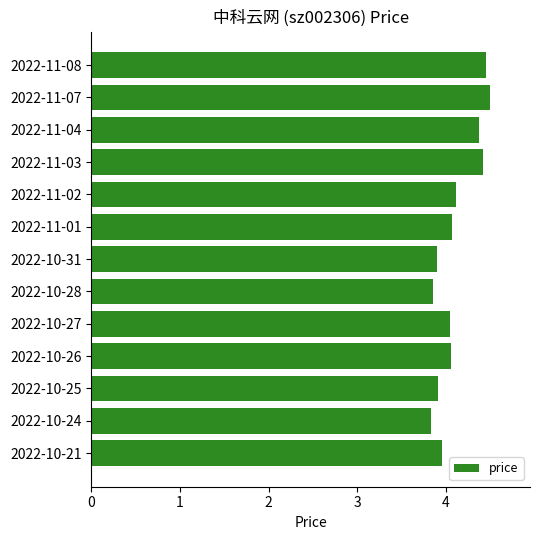

What is the smallest value displayed?

3.8